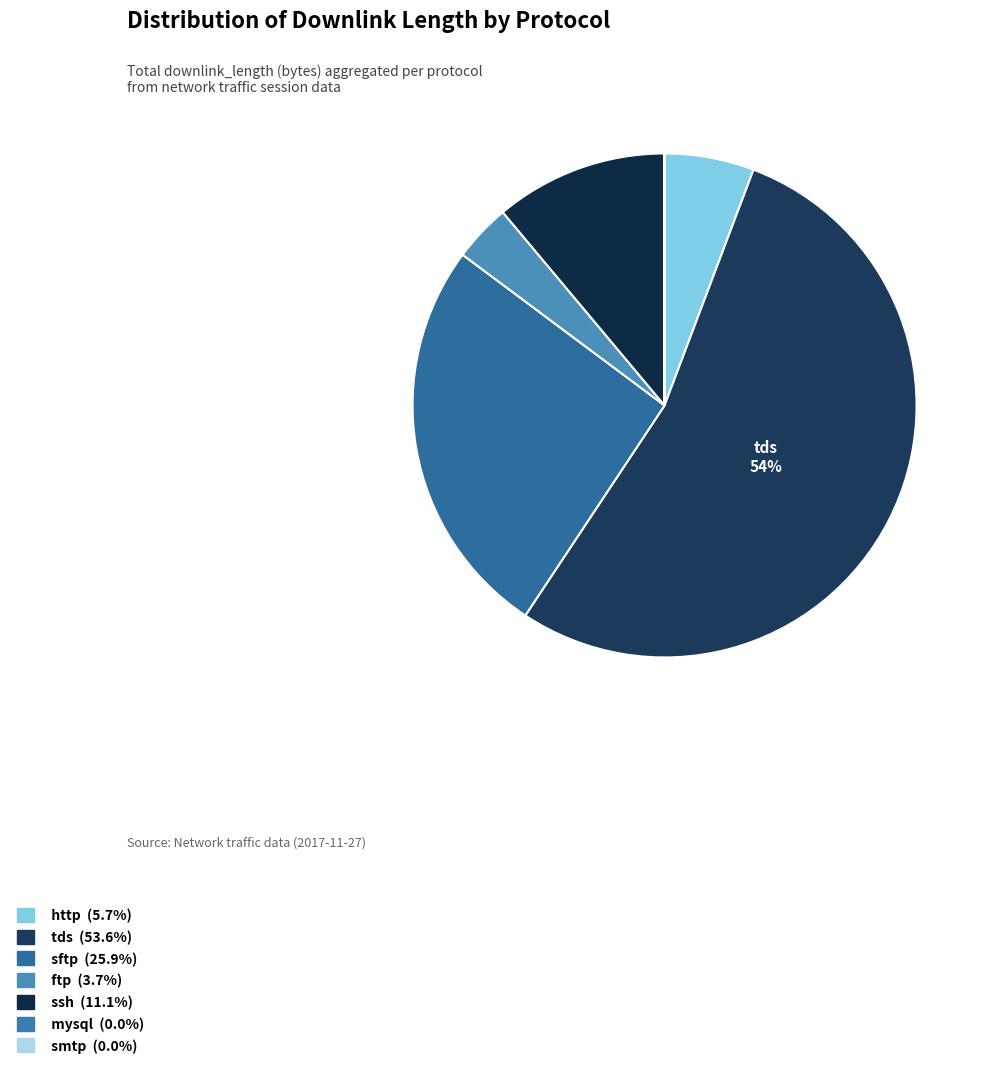

Which slice is the smallest?

smtp